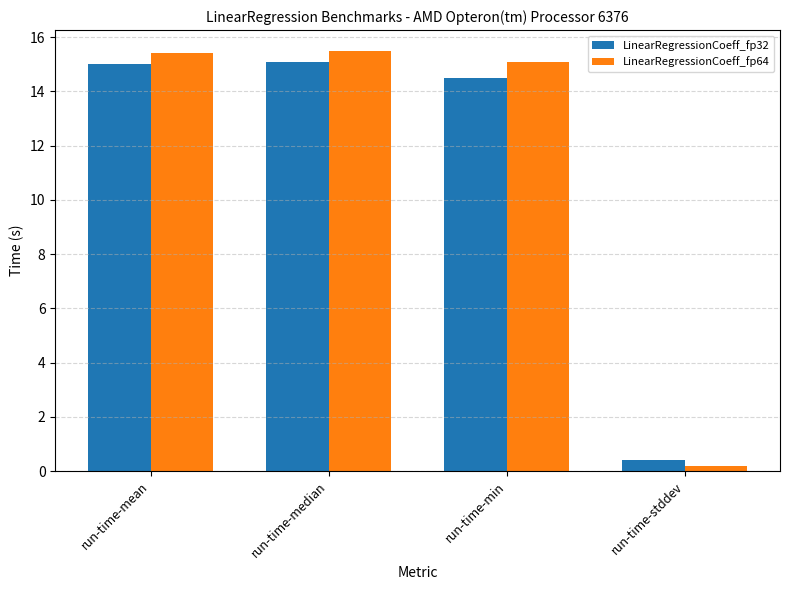

Is the value of LinearRegressionCoeff_fp32 at run-time-min greater than the value of LinearRegressionCoeff_fp64 at run-time-min?

No